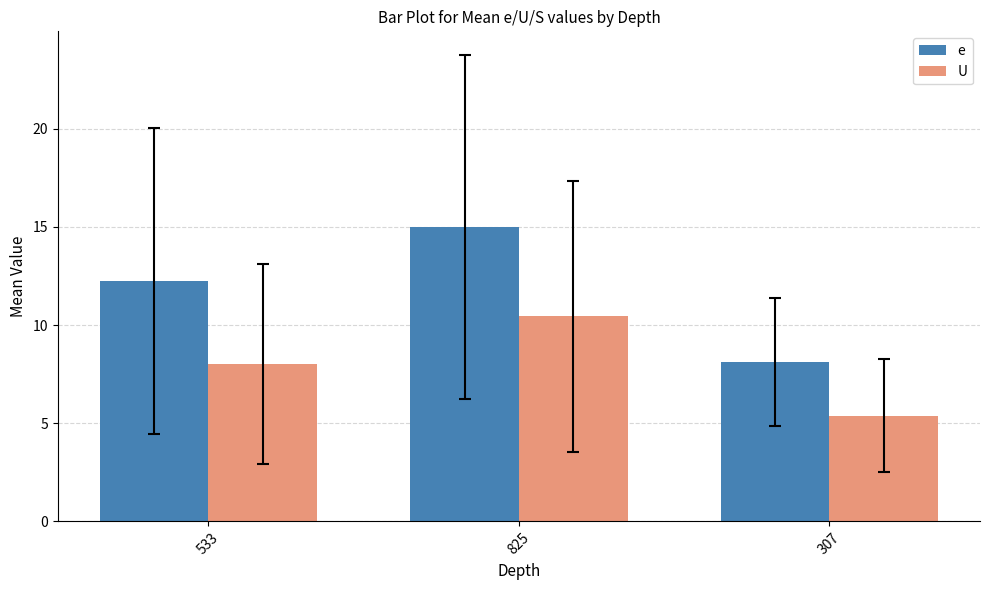

How many series are shown in this chart?

2